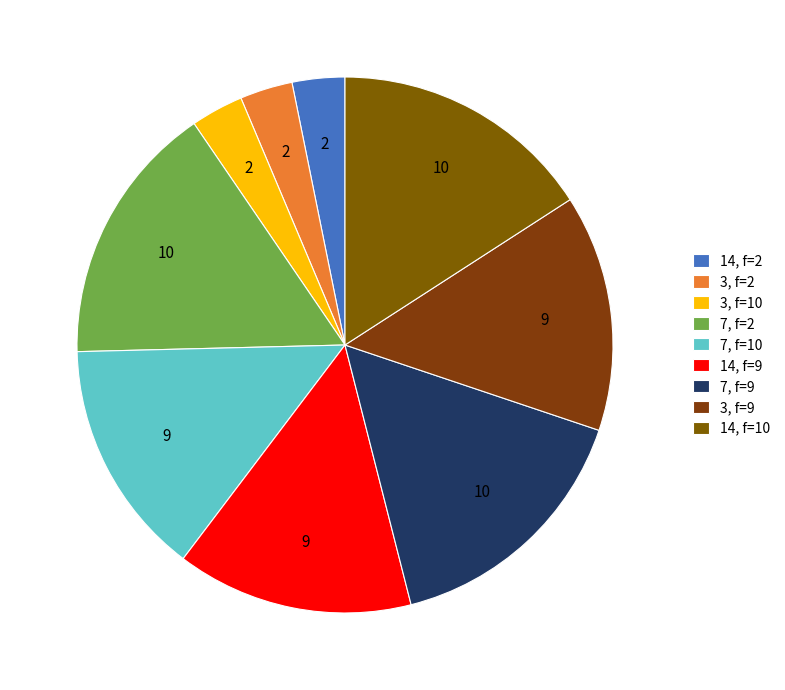

How many slices are in this pie chart?

9